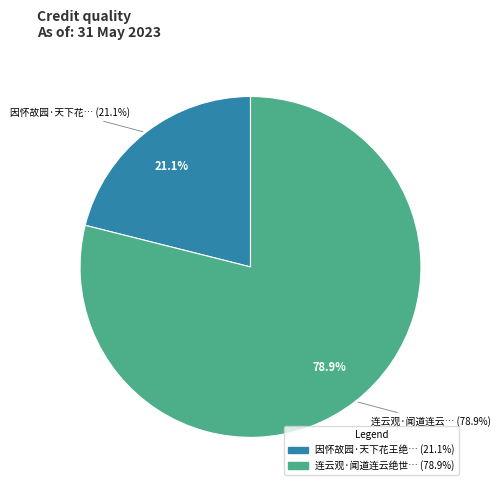

Between 连云观·闻道连云绝世无 and 因怀故园·天下花王绝世无, which is larger?

连云观·闻道连云绝世无